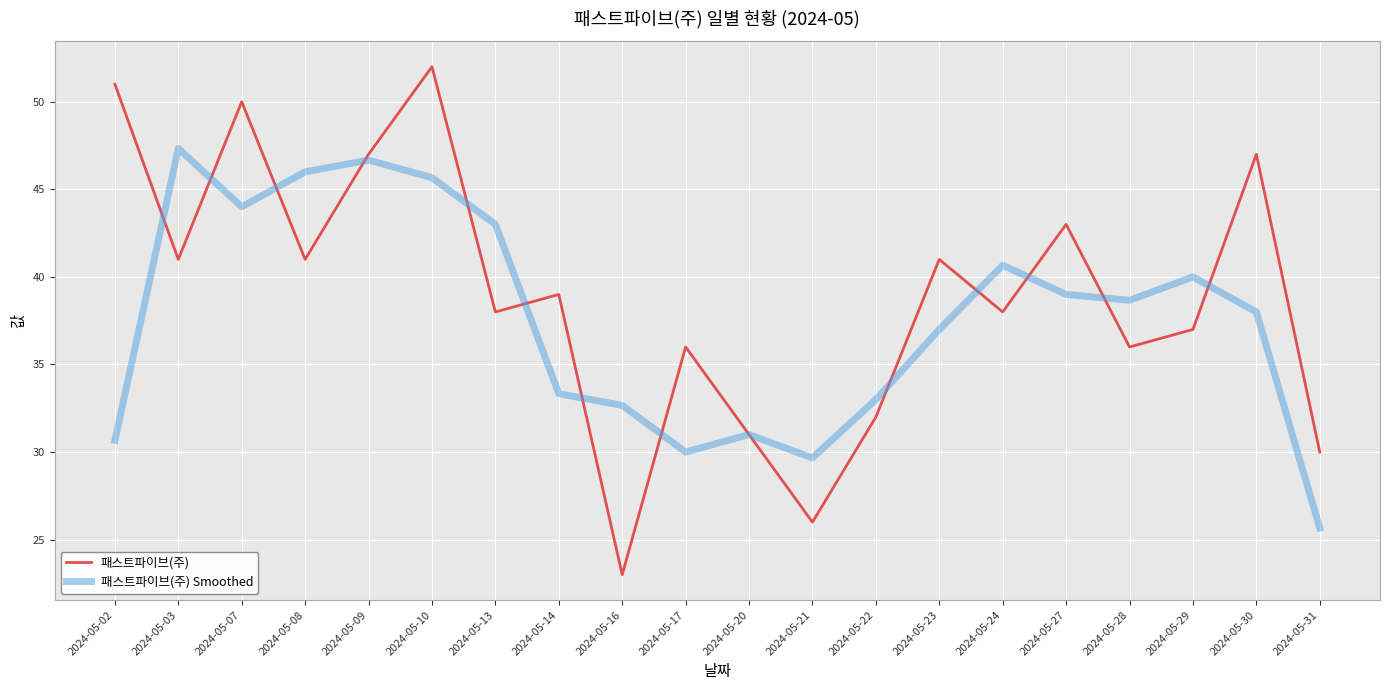

Where do 패스트파이브(주) and 패스트파이브(주) Smoothed first cross each other?

2024-05-02 and 2024-05-03